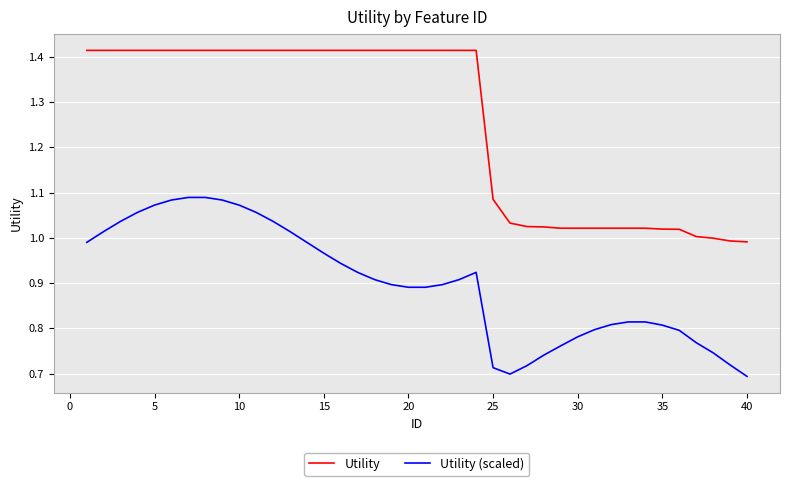

What is the difference between the maximum and minimum values in the Utility series?

0.4